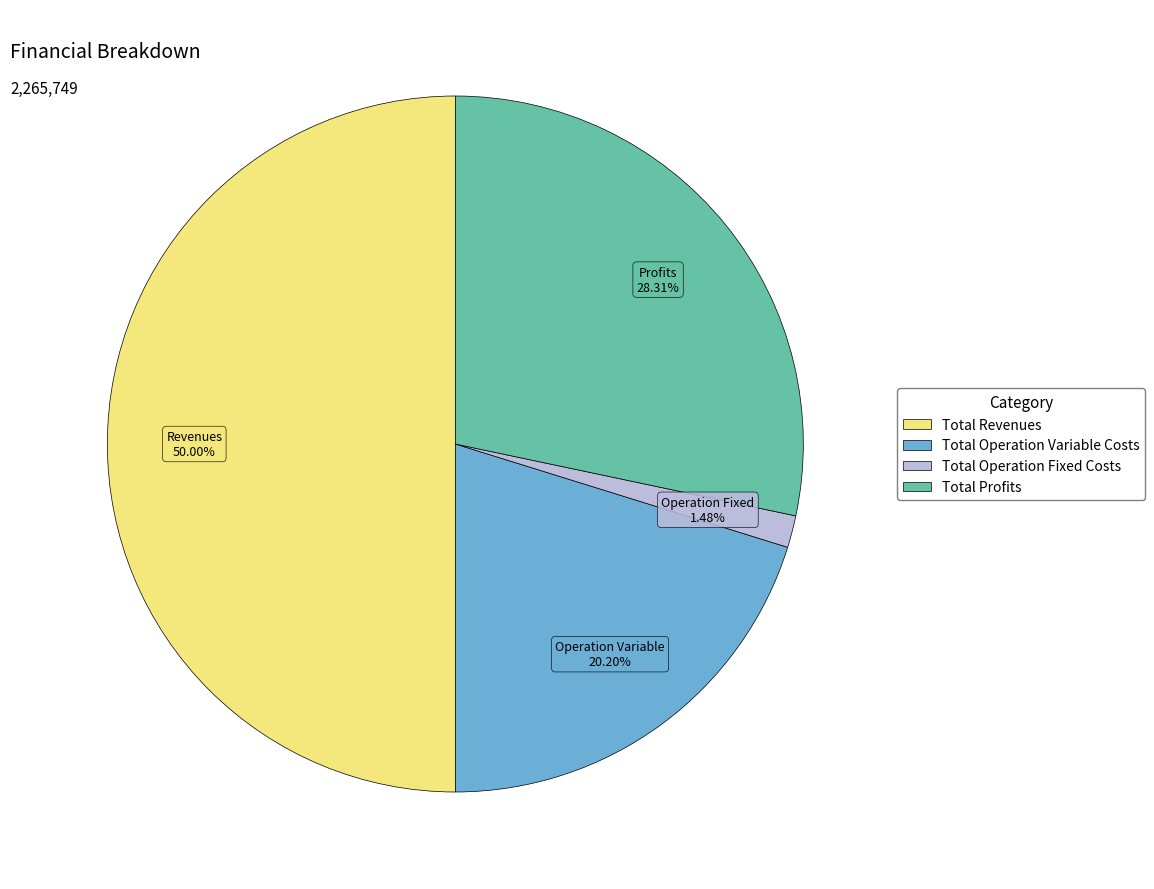

How many segments does this pie chart have?

4